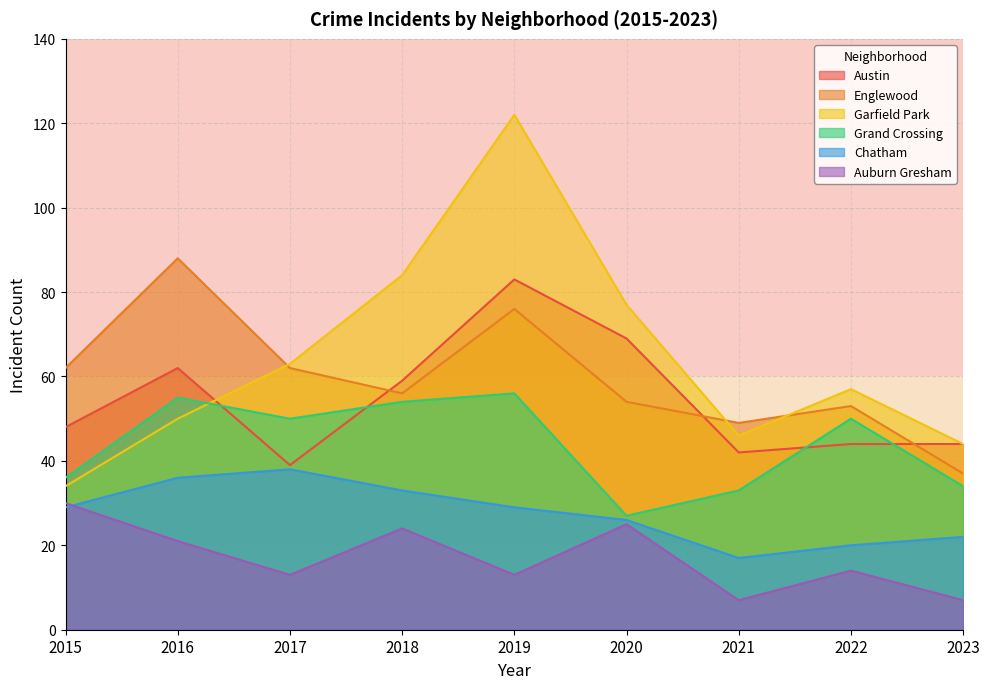

How many lines are shown in the chart?

6